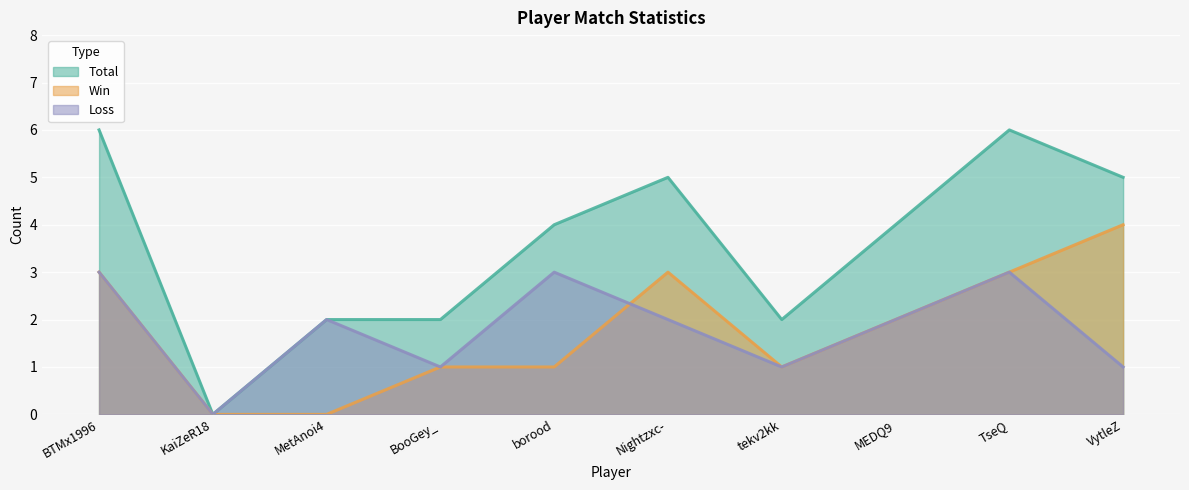

Rank the series by their maximum value, from highest to lowest.

Total, Win, Loss